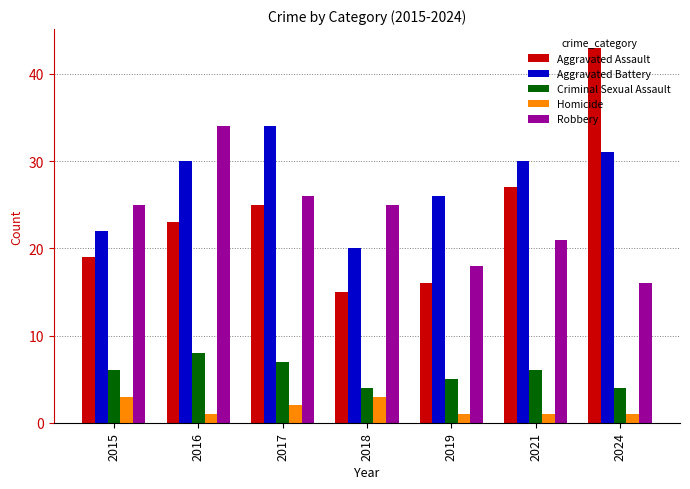

The value of Robbery at 2015 is 25. True or false?

True